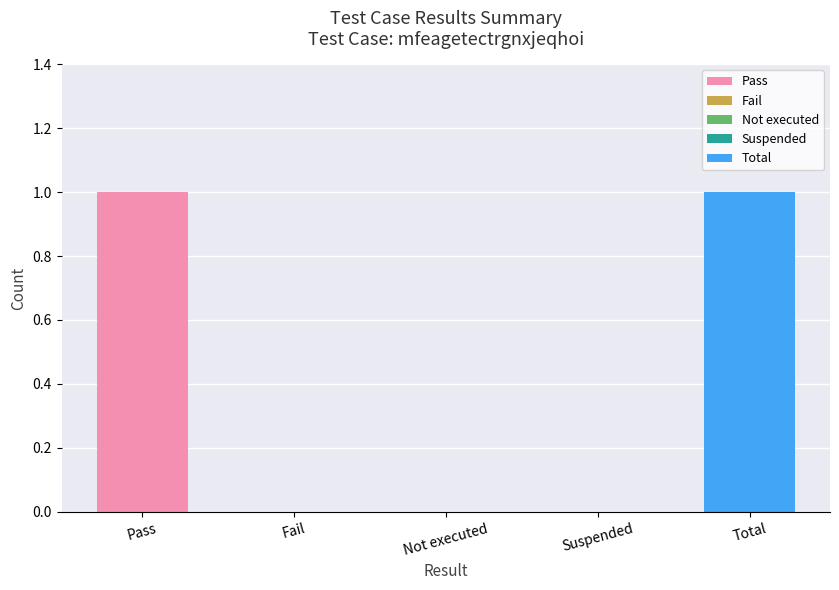

What is the greatest value displayed?

1